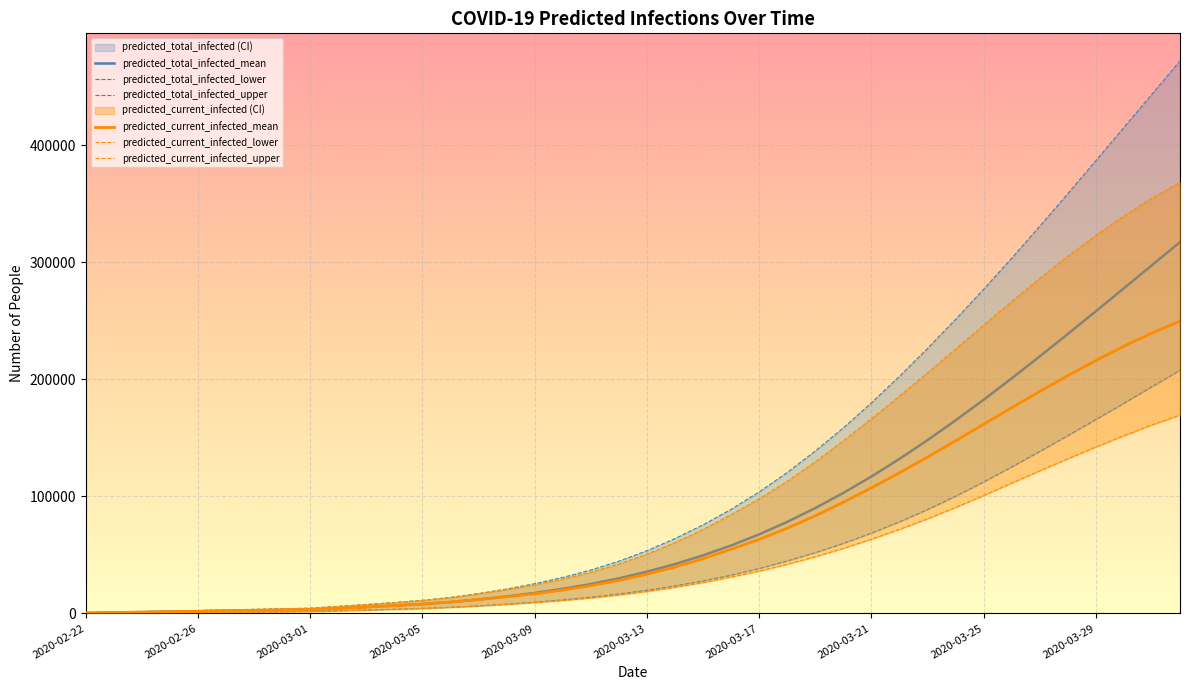

What is the value of the predicted_total_infected_mean point at the 11th from the left?

5428